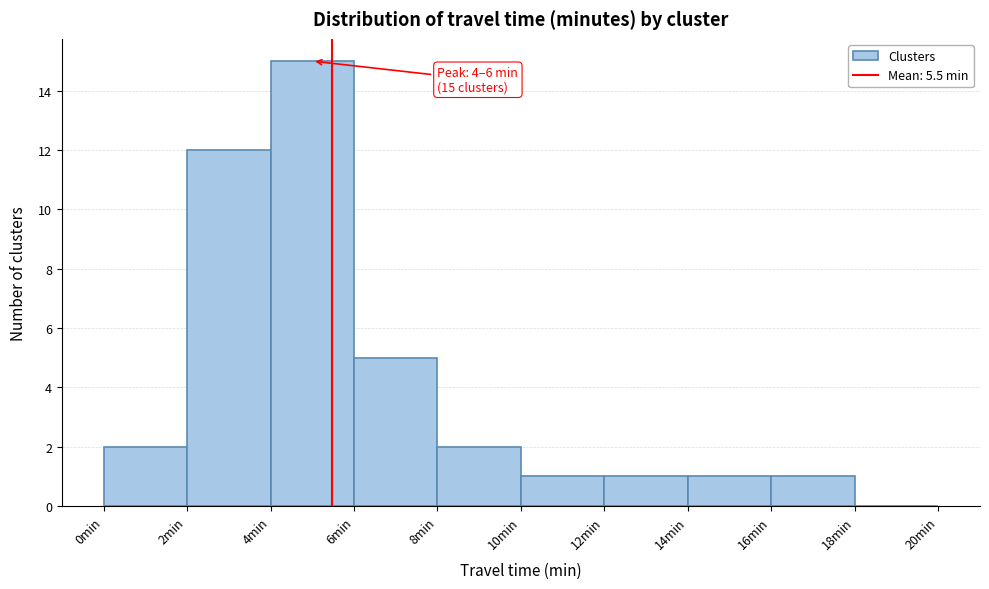

Which range on the x-axis has the tallest bar?

4 to 6